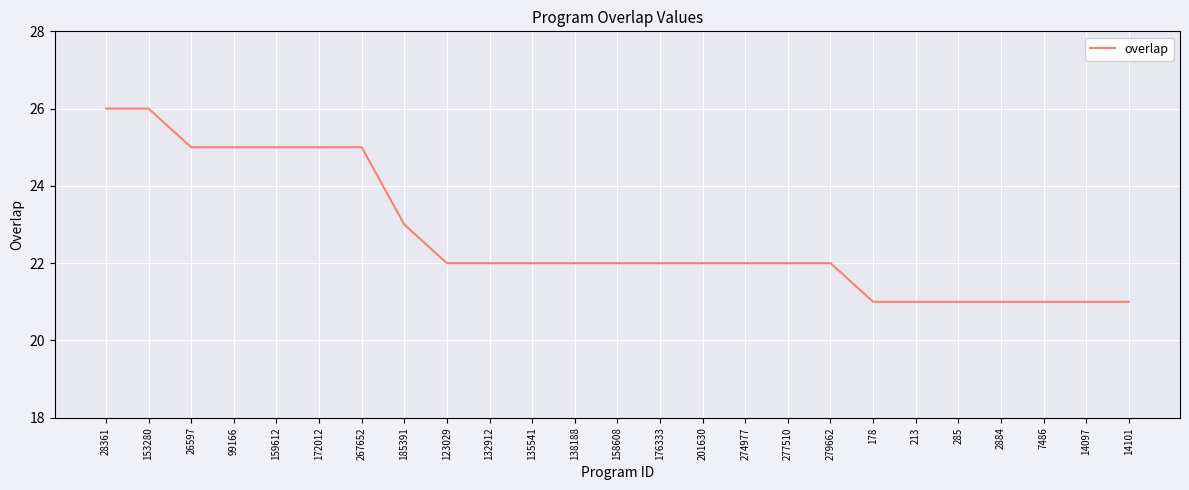

What is the change in value from 28361 to 274977?

-4